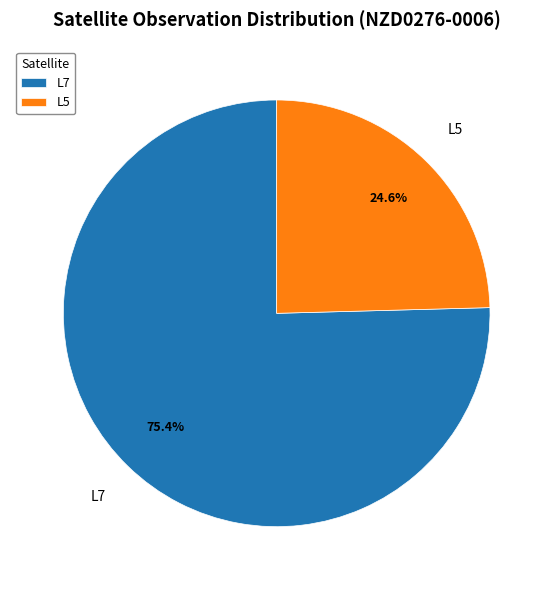

What percentage is the L5 slice, to the nearest percent?

25%